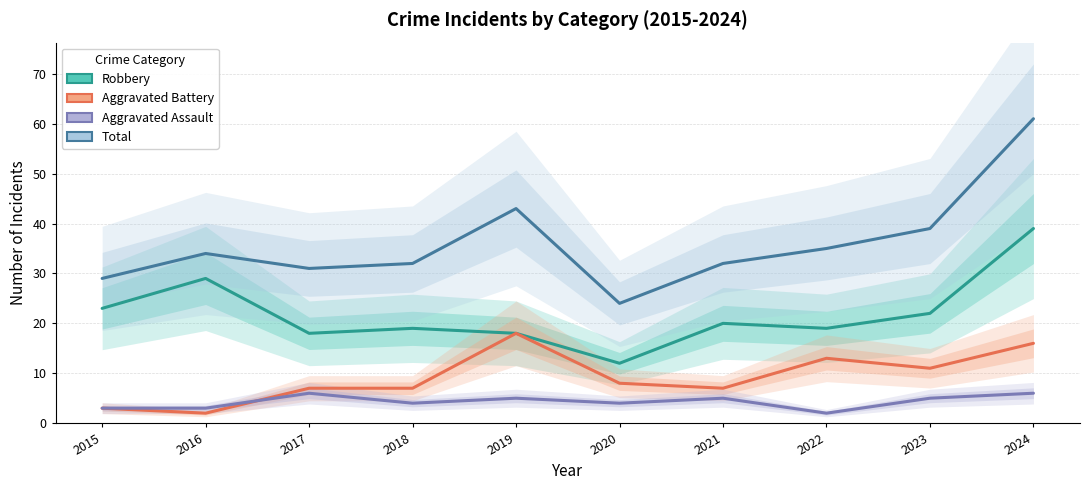

What is the value of the Aggravated Assault point at the 5th from the left?

5